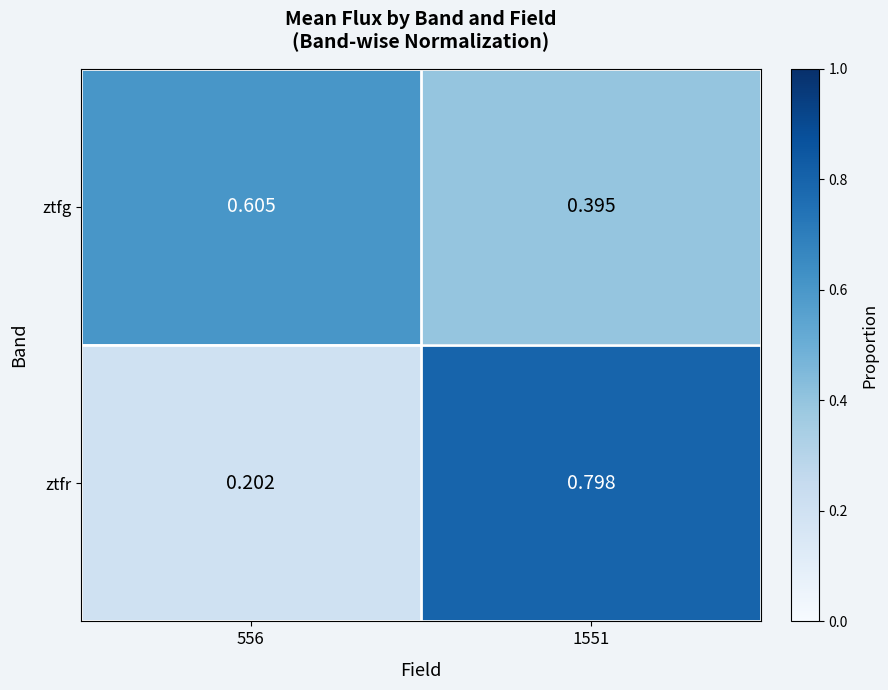

At 556, list the series in order from largest to smallest.

ztfg, ztfr